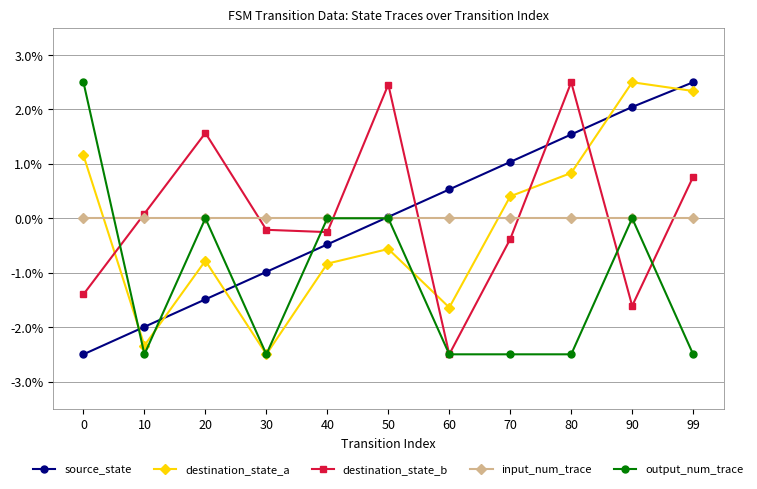

Between 50 and 99, which series saw the biggest shift?

destination_state_a